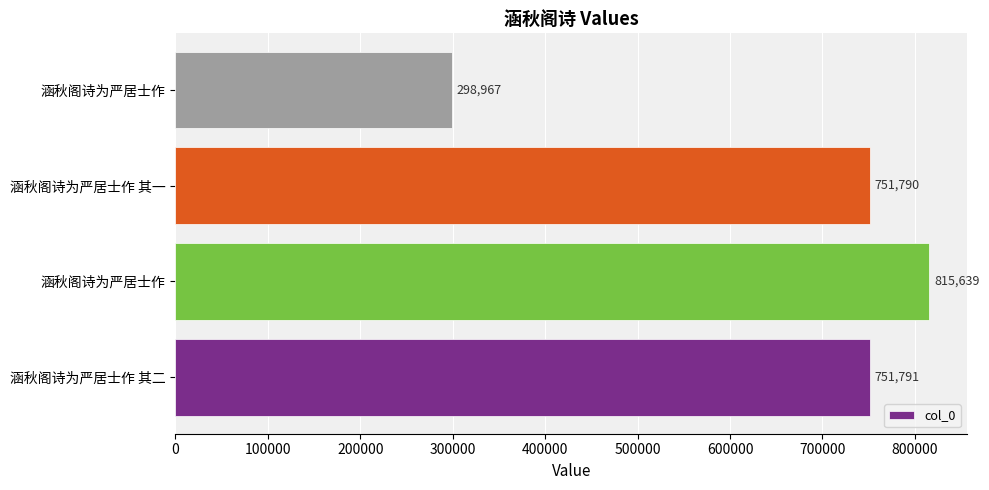

How many categories are shown in the chart?

4